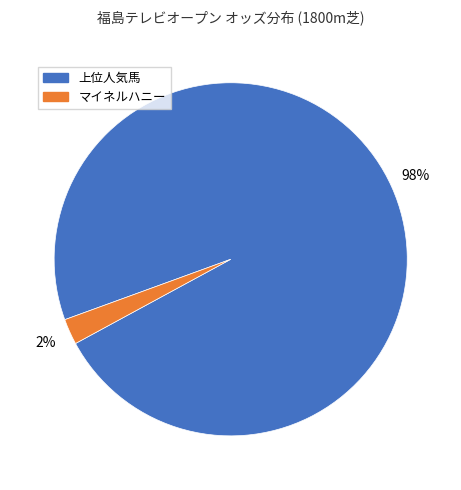

To the nearest percent, what is the average slice percentage?

50%